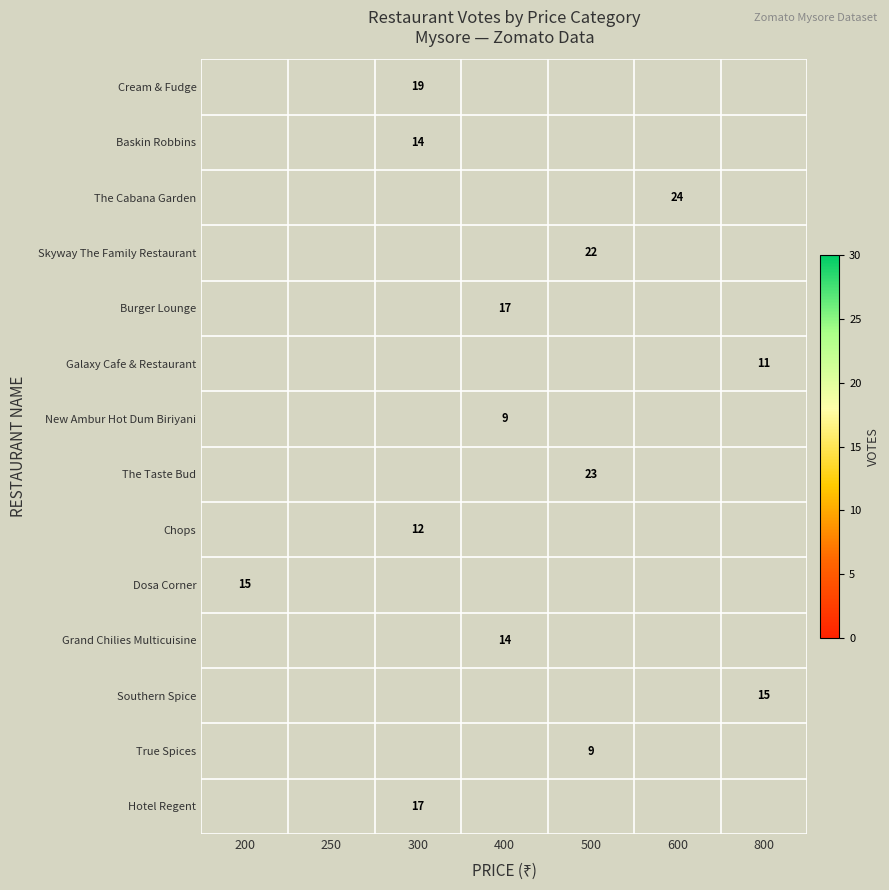

Count the number of data series in this chart.

14